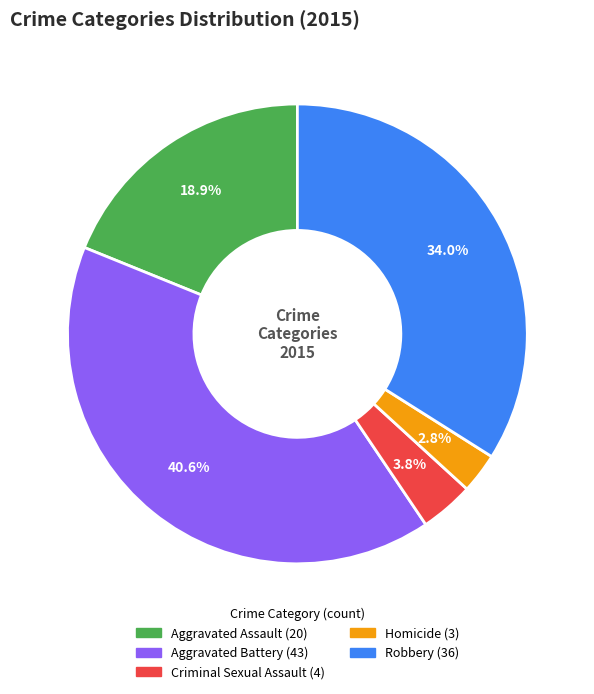

Count the number of slices in the pie.

5